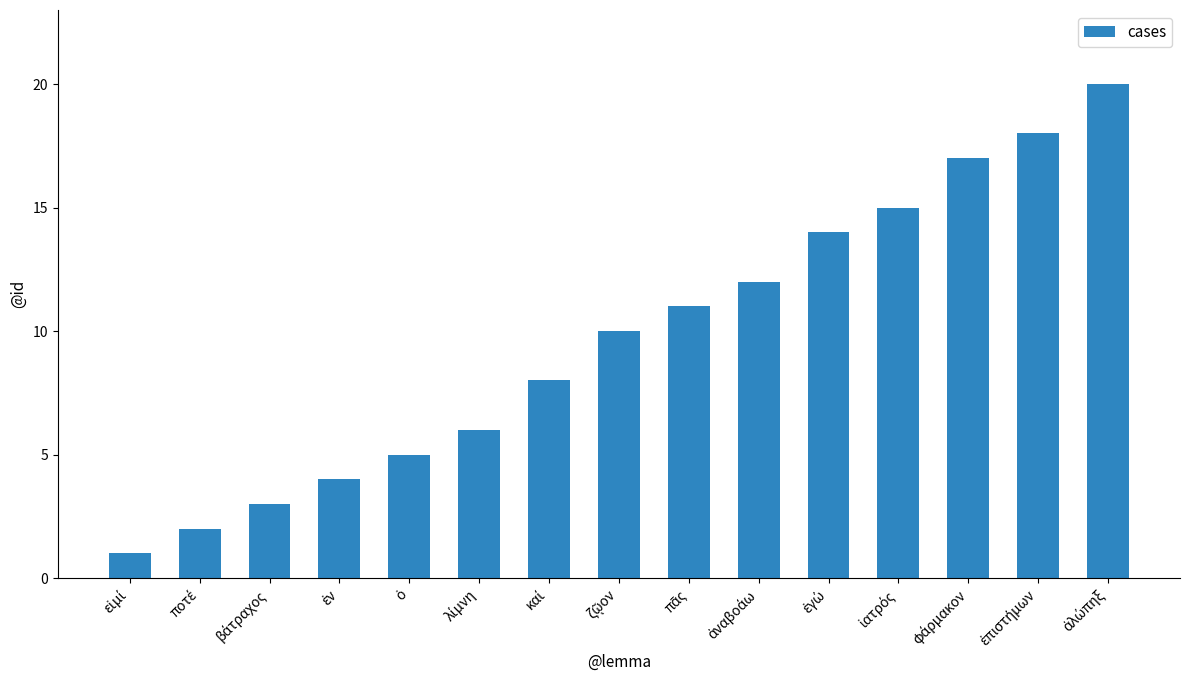

Reading left to right, list all the values displayed in this chart.

1	2	3	4	5	6	8	10	11	12	14	15	17	18	20